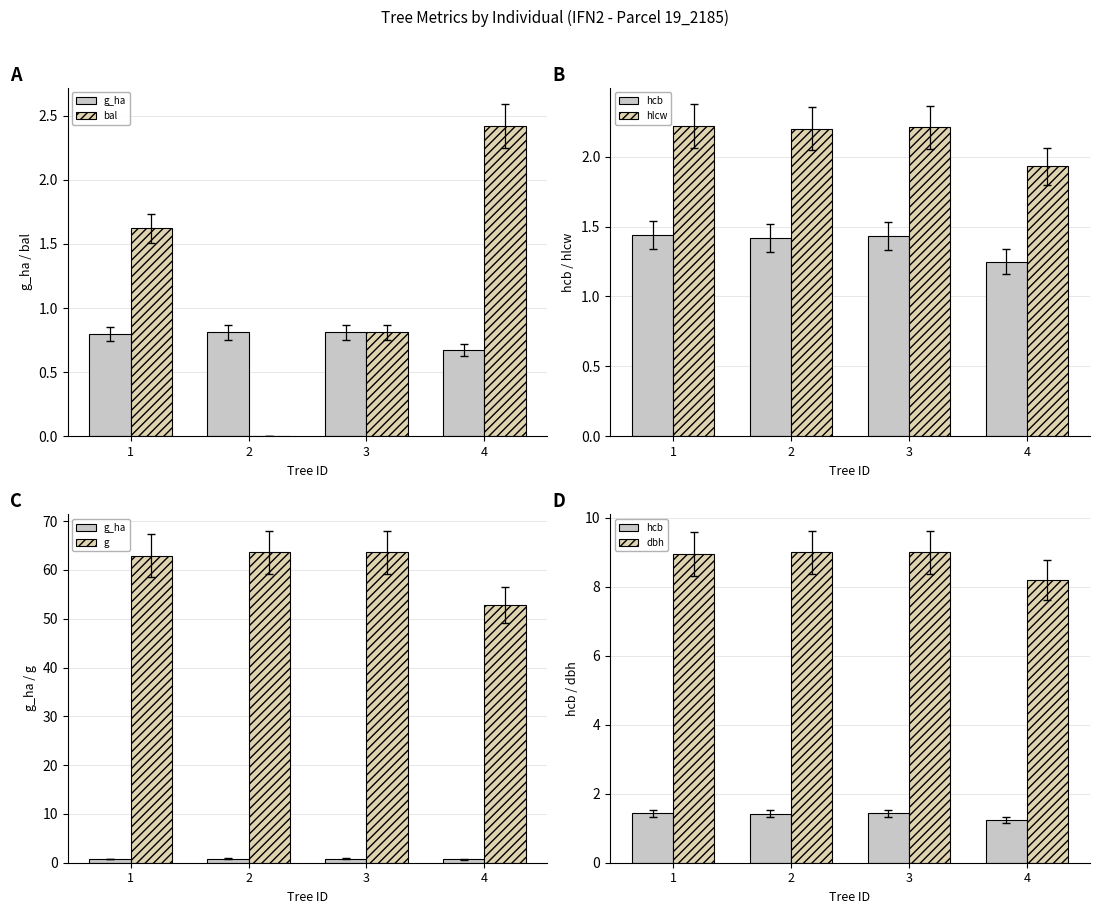

The hlcw series shows 0.7 at 2. True or false?

False